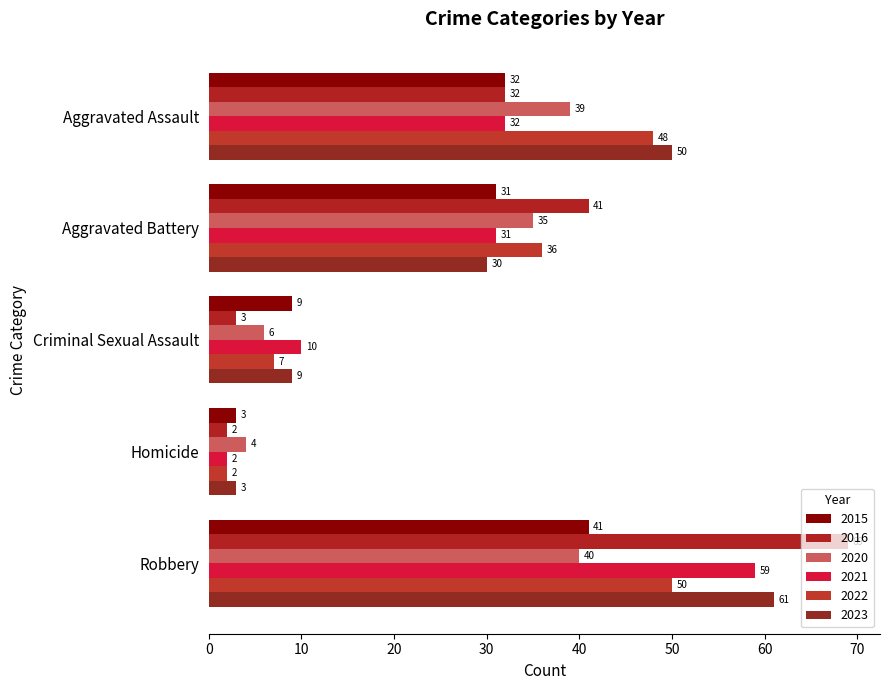

What is the average value of the 2016 series?

29